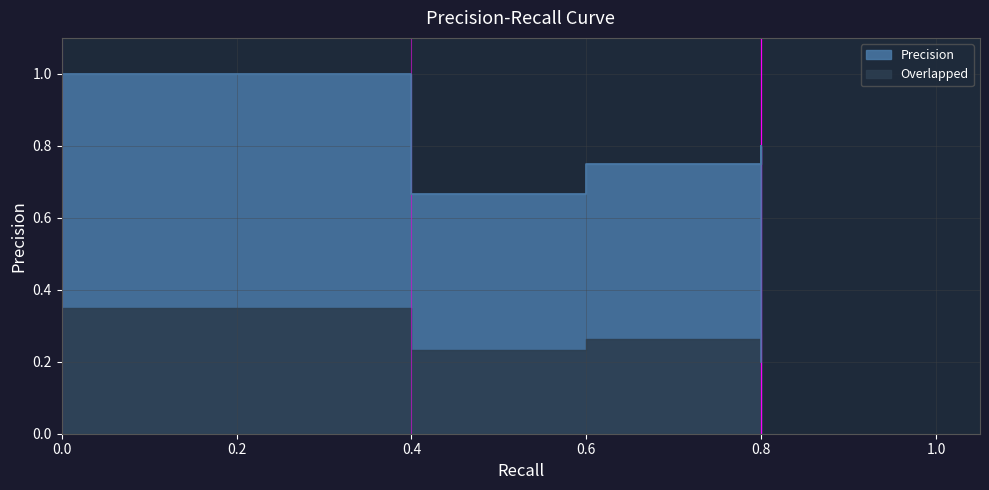

Which has a higher value, 0.8 or 0.8?

0.8